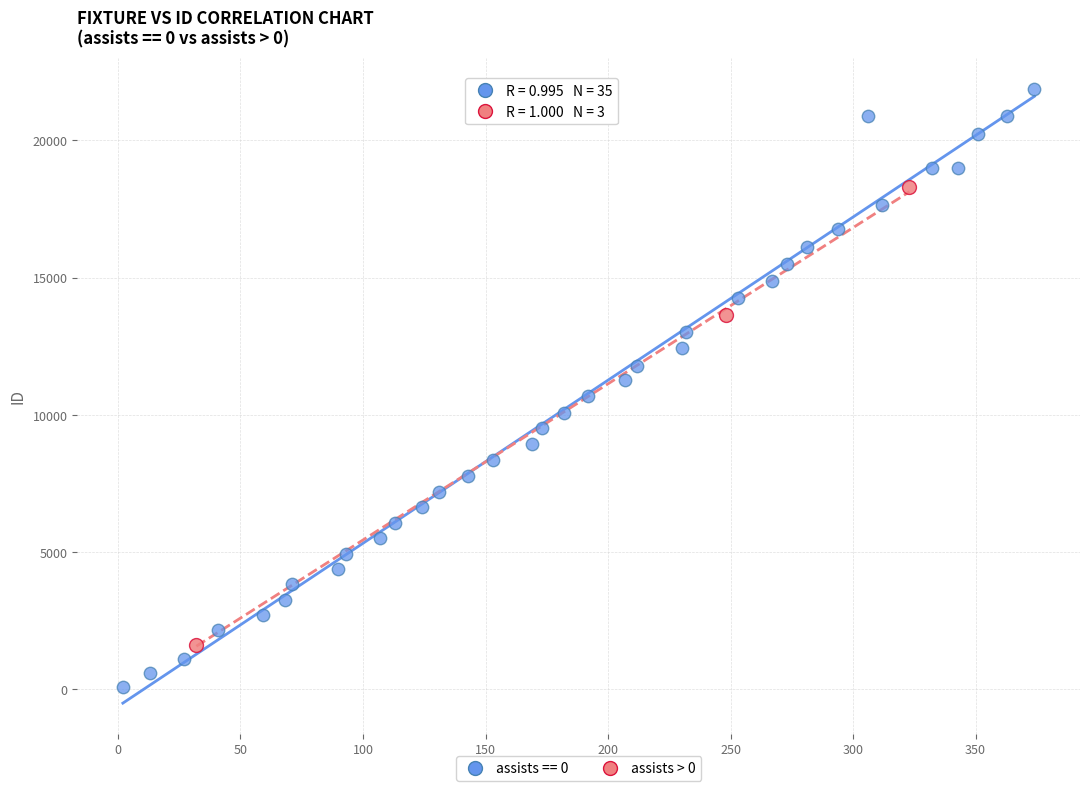

Which series contains the highest Y value?

assists == 0